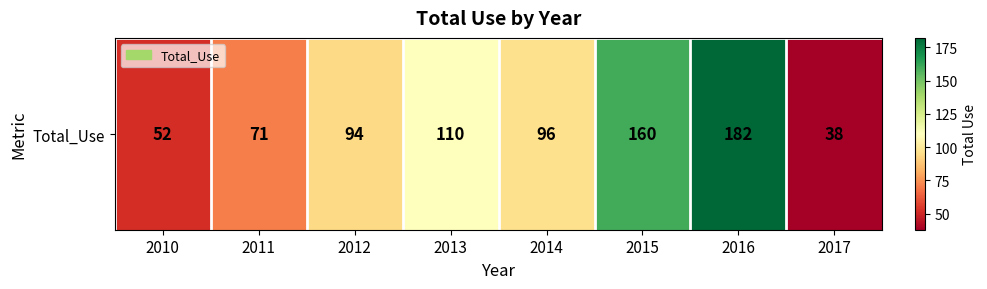

What is the sum of all values?

803